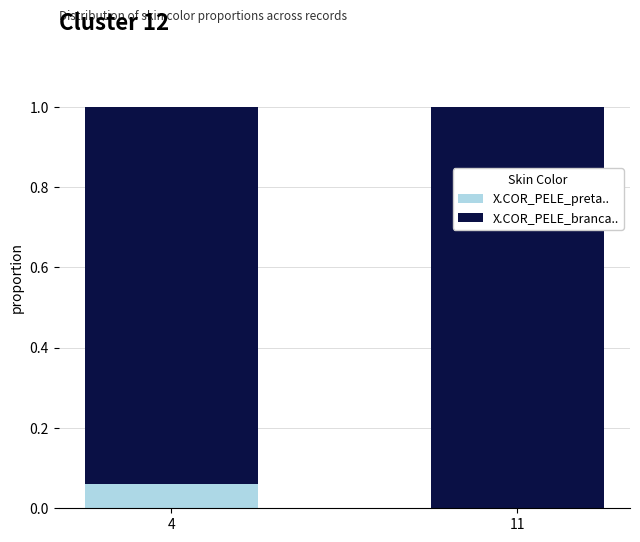

What is the total value across all series at 4?

1.0